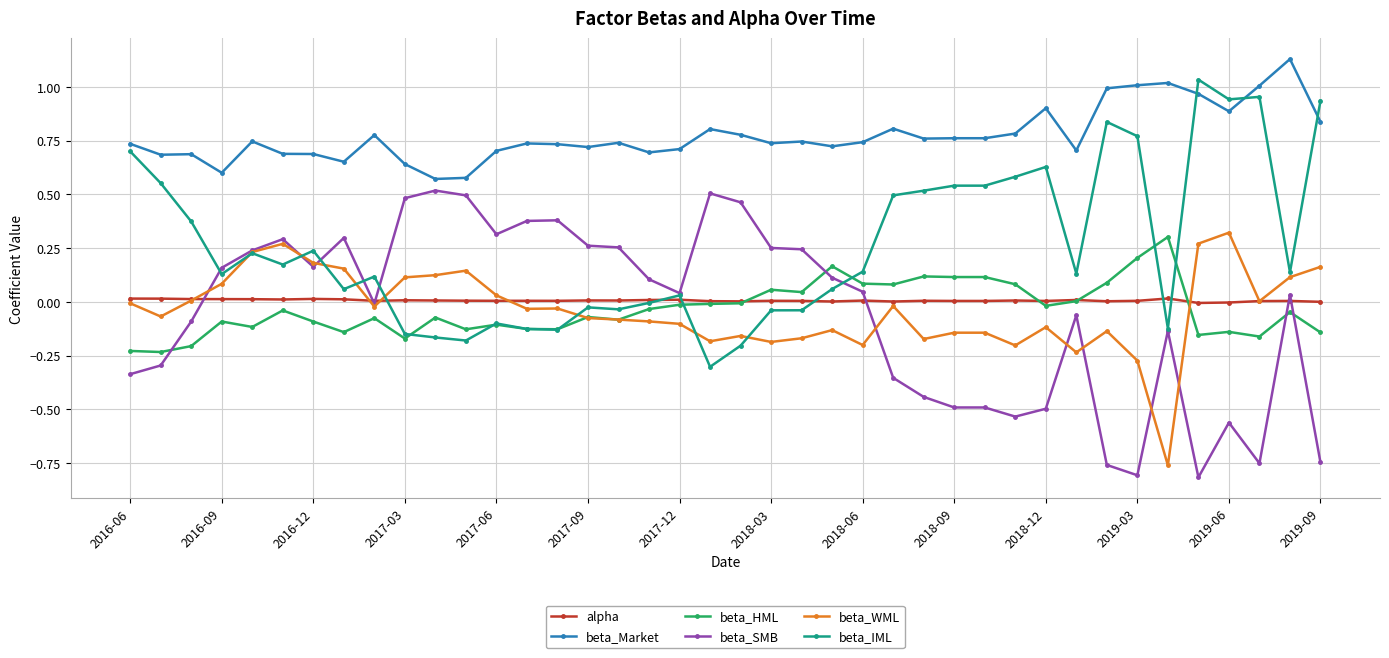

True or false: beta_IML and alpha intersect in this chart.

True